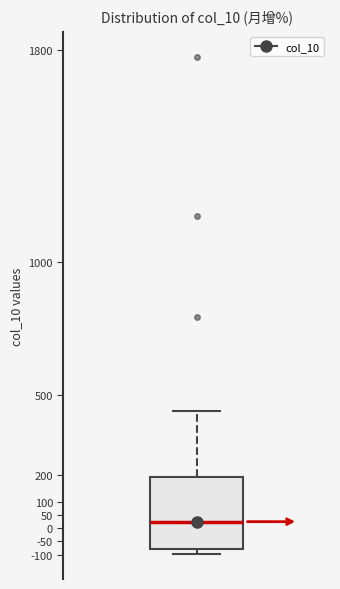

Where does the median line of the box sit on the y-axis? The values are not printed on the chart, so give them approximately, as read against the axis.

25